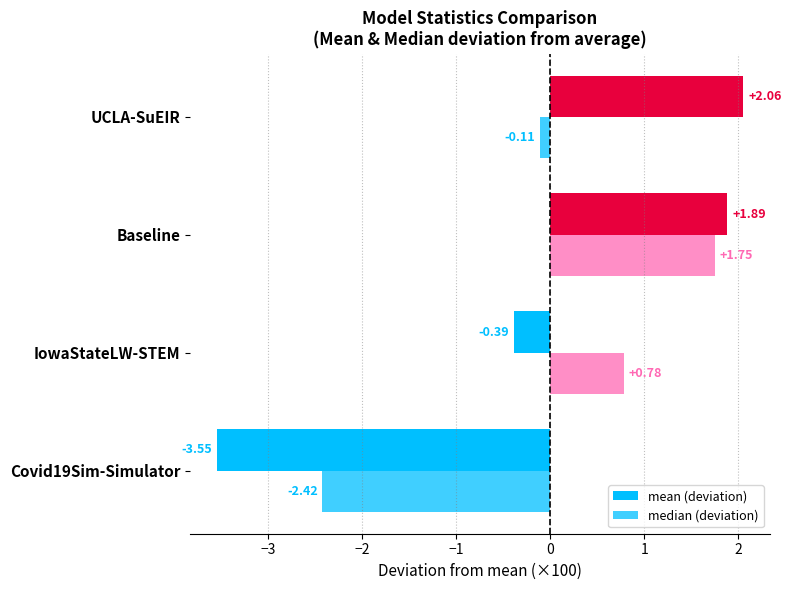

Reading left to right, list all the values displayed in this chart.

mean (deviation): -3.6	-0.4	1.9	2.1
median (deviation): -2.4	0.8	1.8	-0.1